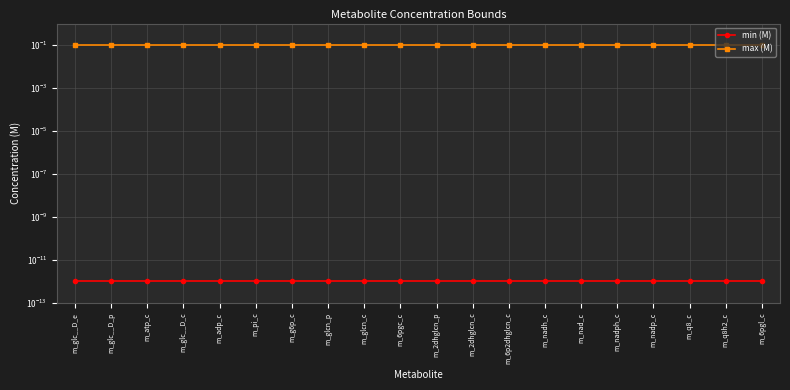

What are all the series names shown in the legend?

min (M), max (M)